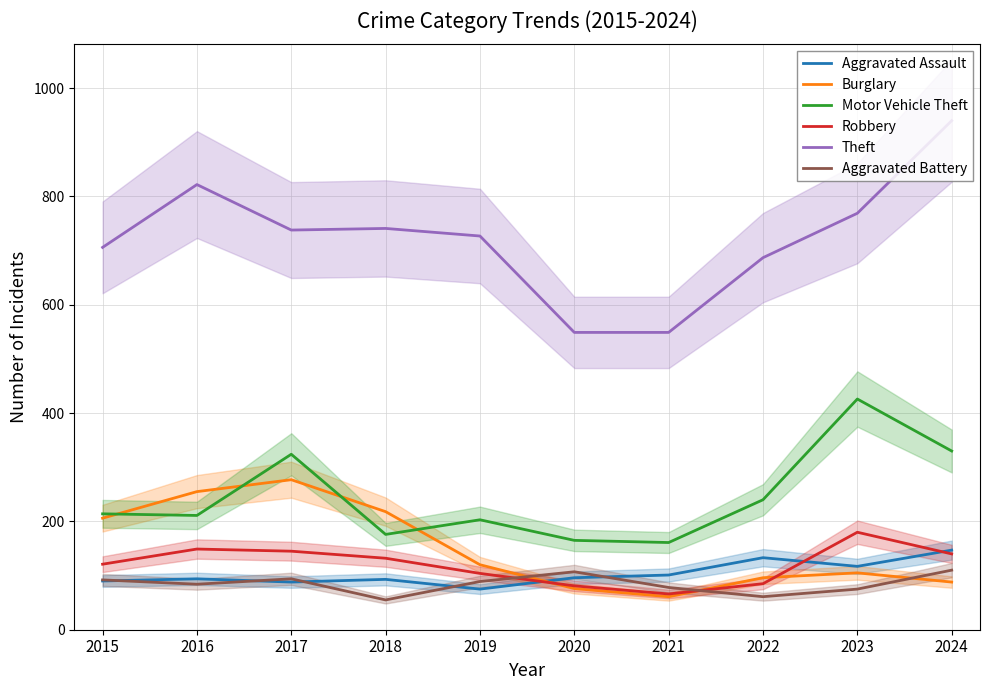

At how many categories does at least one series exceed 621?

8